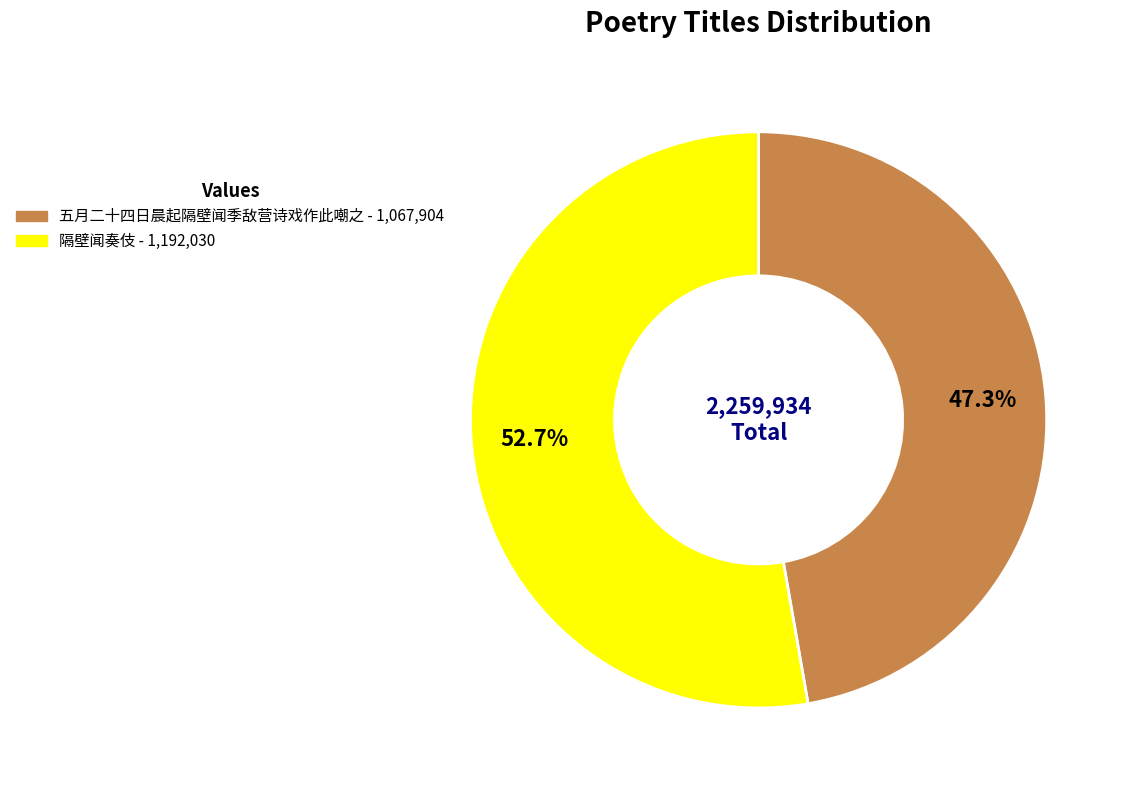

How many segments does this pie chart have?

2